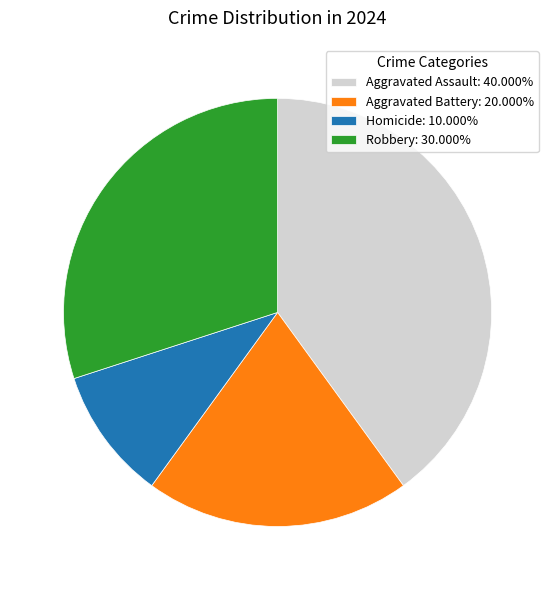

Is it true that Robbery is 40% of the pie?

False